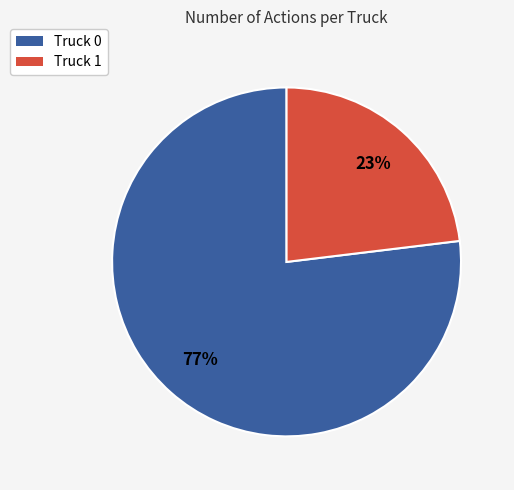

Approximately how many times larger is the value at Truck 0 compared to Truck 1?

3.3